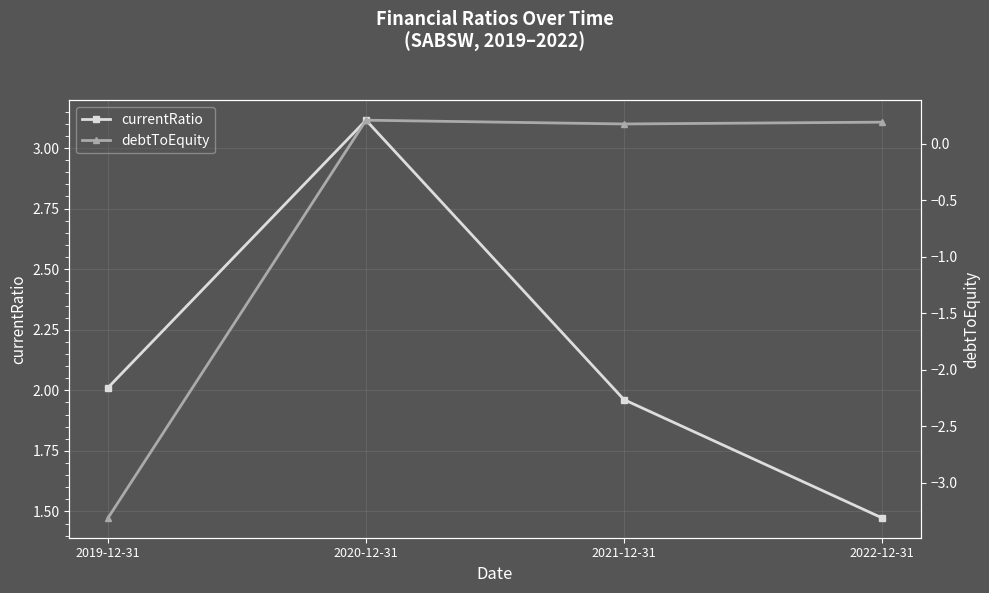

What is the sum of the currentRatio values at 2020-12-31 and 2019-12-31?

5.1